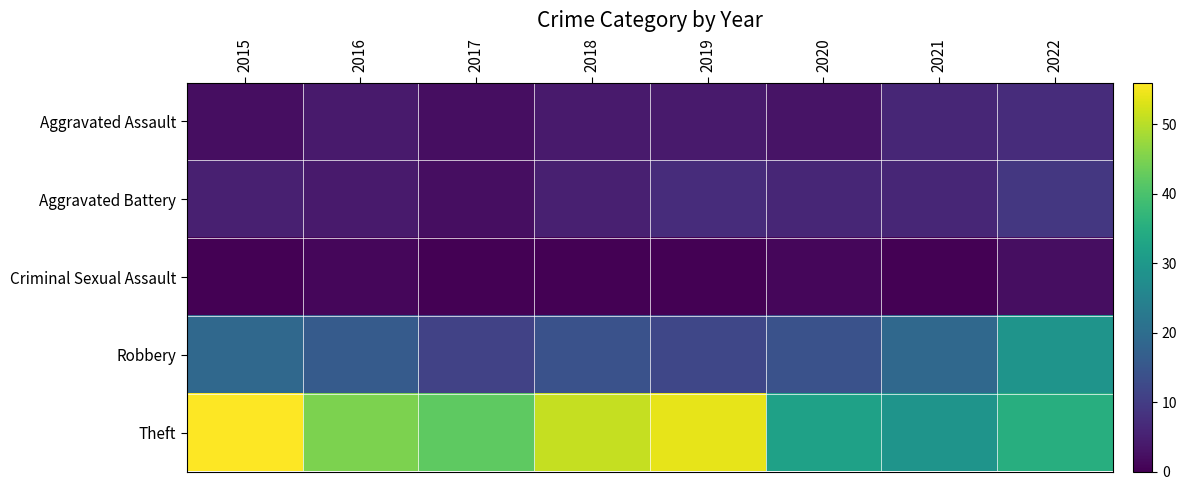

Reading left to right, what are all the values shown in this chart?

Aggravated Assault: 2015=2	2016=4	2017=2	2018=4	2019=4	2020=3	2021=6	2022=7
Aggravated Battery: 2015=5	2016=4	2017=2	2018=5	2019=7	2020=6	2021=6	2022=9
Criminal Sexual Assault: 2015=0	2016=1	2017=0	2018=0	2019=0	2020=1	2021=0	2022=2
Robbery: 2015=19	2016=16	2017=11	2018=14	2019=12	2020=14	2021=19	2022=29
Theft: 2015=56	2016=45	2017=42	2018=51	2019=54	2020=32	2021=29	2022=35